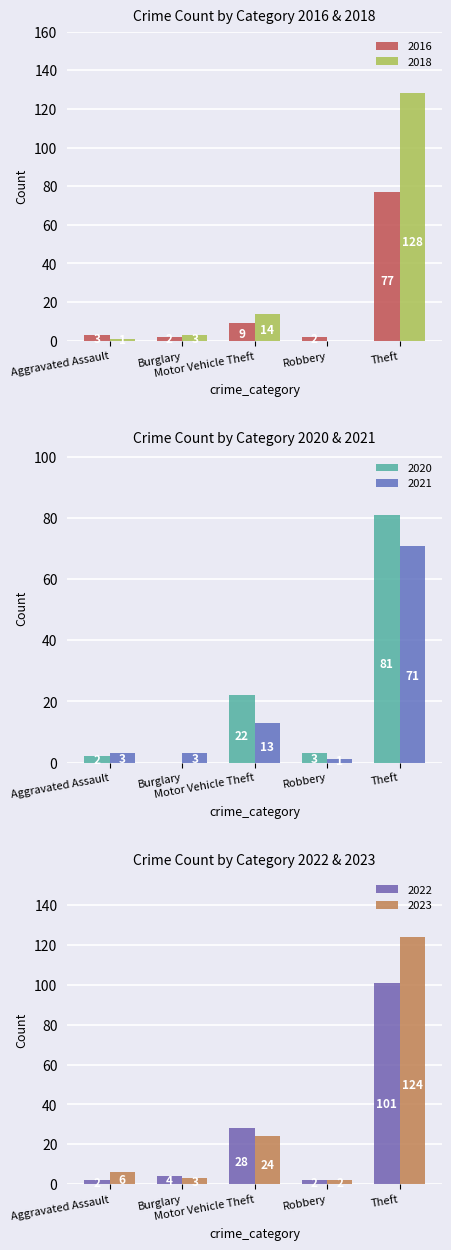

Which label corresponds to the largest value in the chart?

Theft